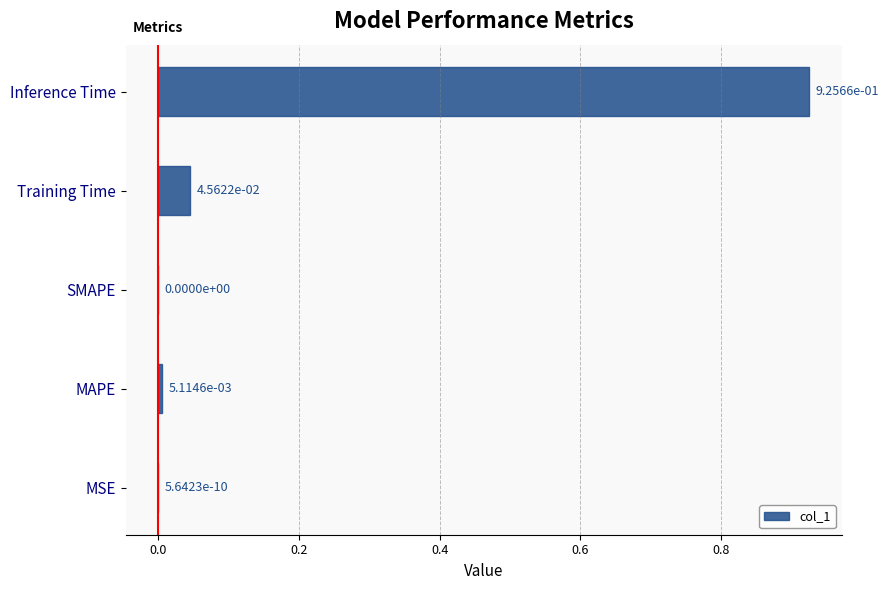

Which has a higher value, MSE or Training Time?

Training Time